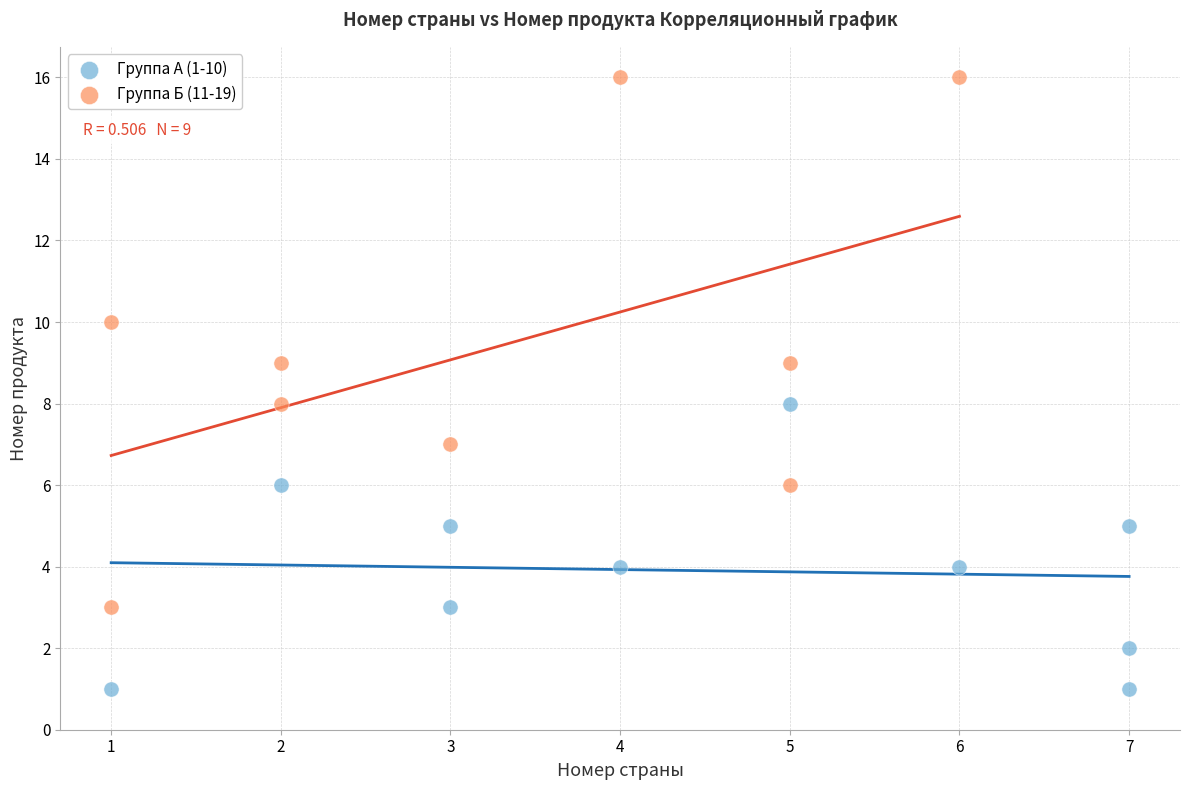

What are all the series names shown in the legend?

Группа А (1-10), Группа Б (11-19)